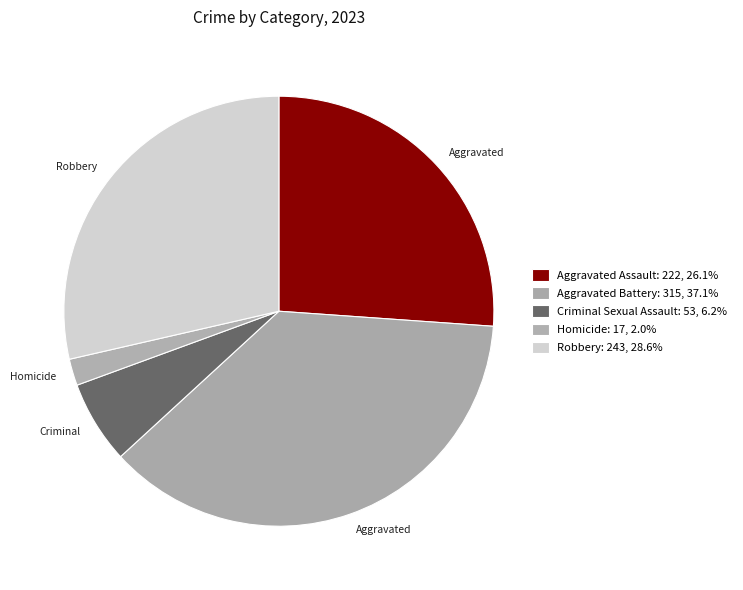

Does Aggravated Assault account for over 50% of the chart?

No